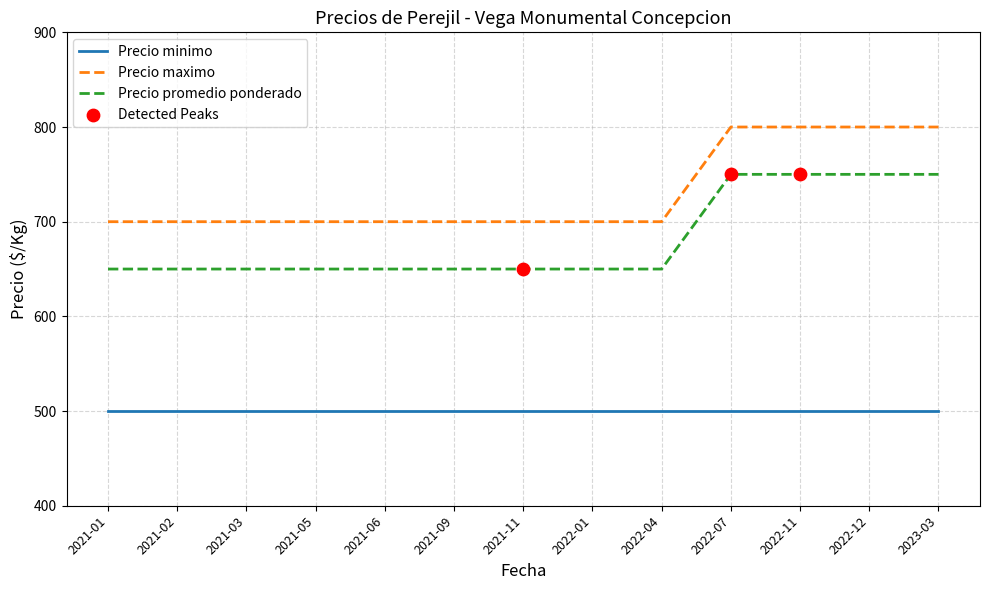

Is the value of Precio promedio ponderado at 2021-06 greater than the value of Precio maximo at 2021-03?

No